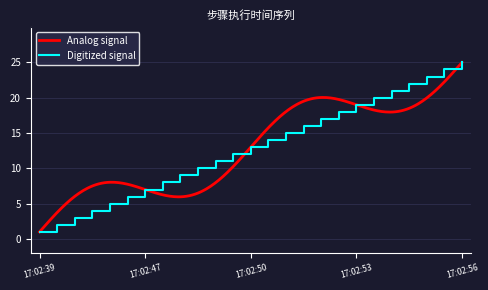

What is the sum of the values at 17:02:40 and 17:02:48?

11